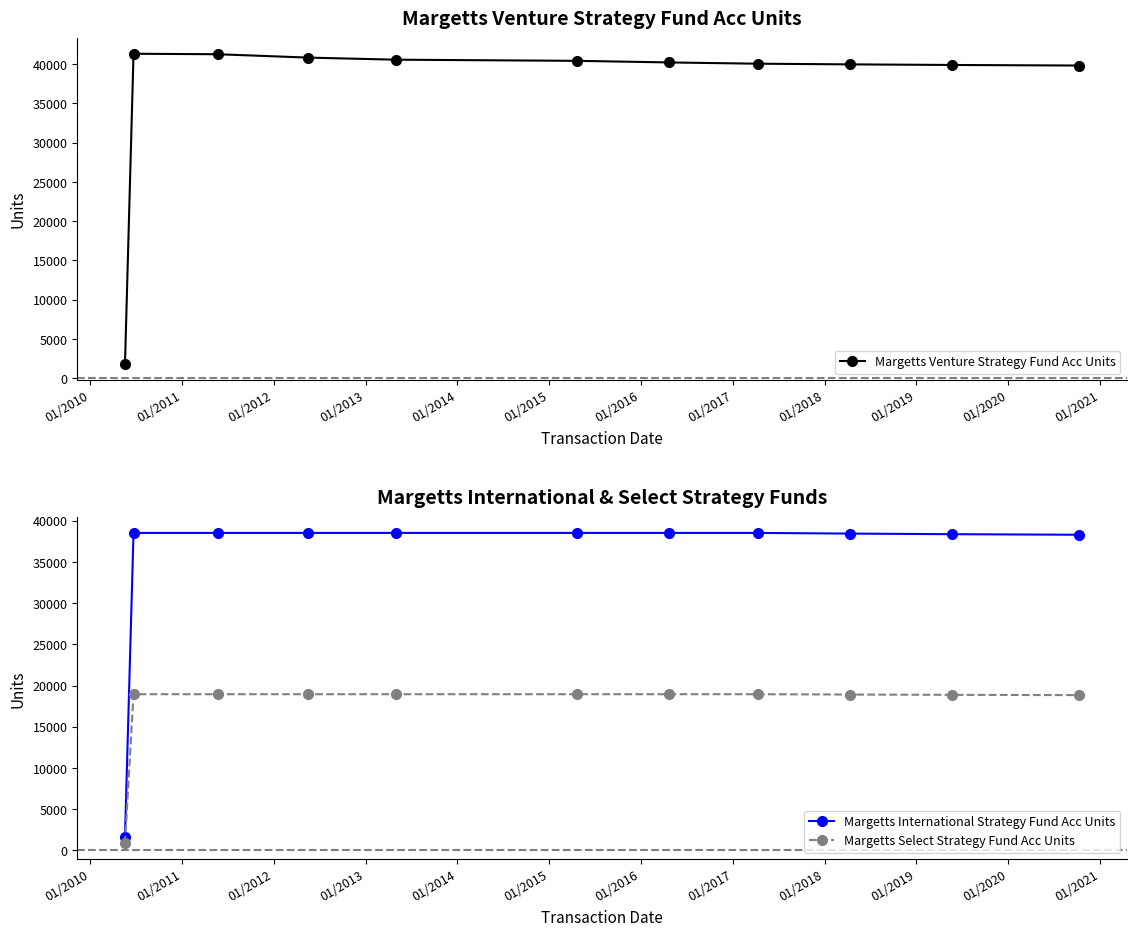

Reading left to right, extract all data points from this chart.

Margetts Venture Strategy Fund Acc Units: 1777.1	41315.9	41253.7	40827.9	40559.5	40414.3	40211.5	40048.2	39963.0	39887.5	39815.7
Margetts International Strategy Fund Acc Units: 1633.7	38530.5	38530.5	38530.5	38530.5	38530.5	38530.5	38530.5	38448.5	38376.1	38307.1
Margetts Select Strategy Fund Acc Units: 814.5	18943.5	18943.5	18943.5	18943.5	18943.5	18943.5	18943.5	18903.3	18867.6	18833.5